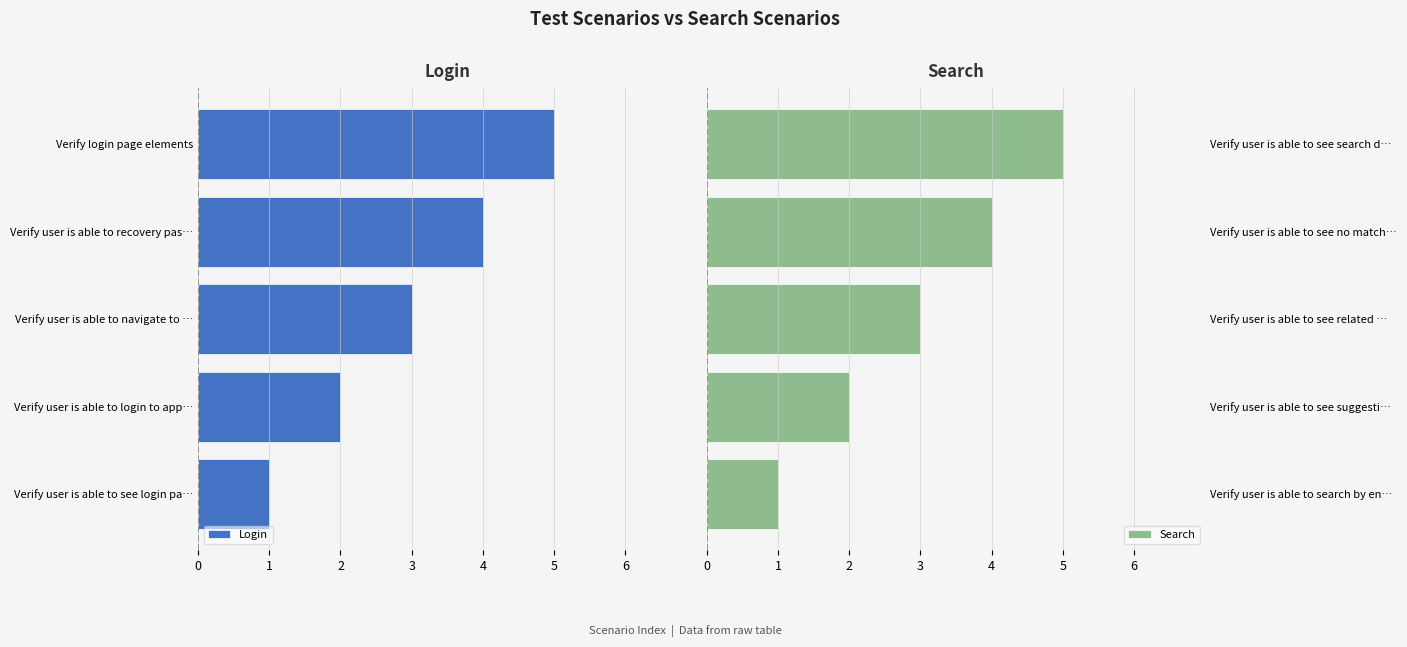

Which category has the highest value in the Search series?

Verify user is able to see search d…